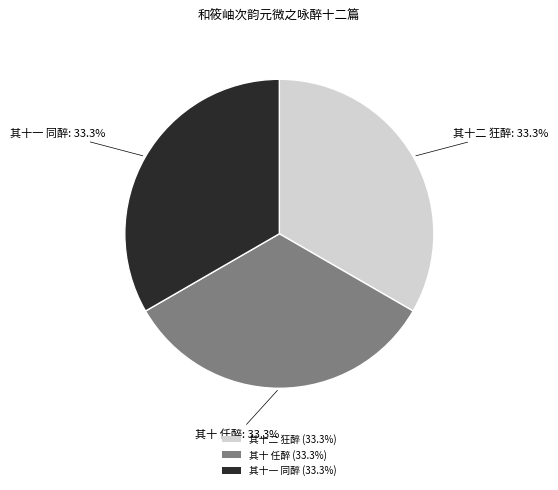

Count the number of slices in the pie.

3